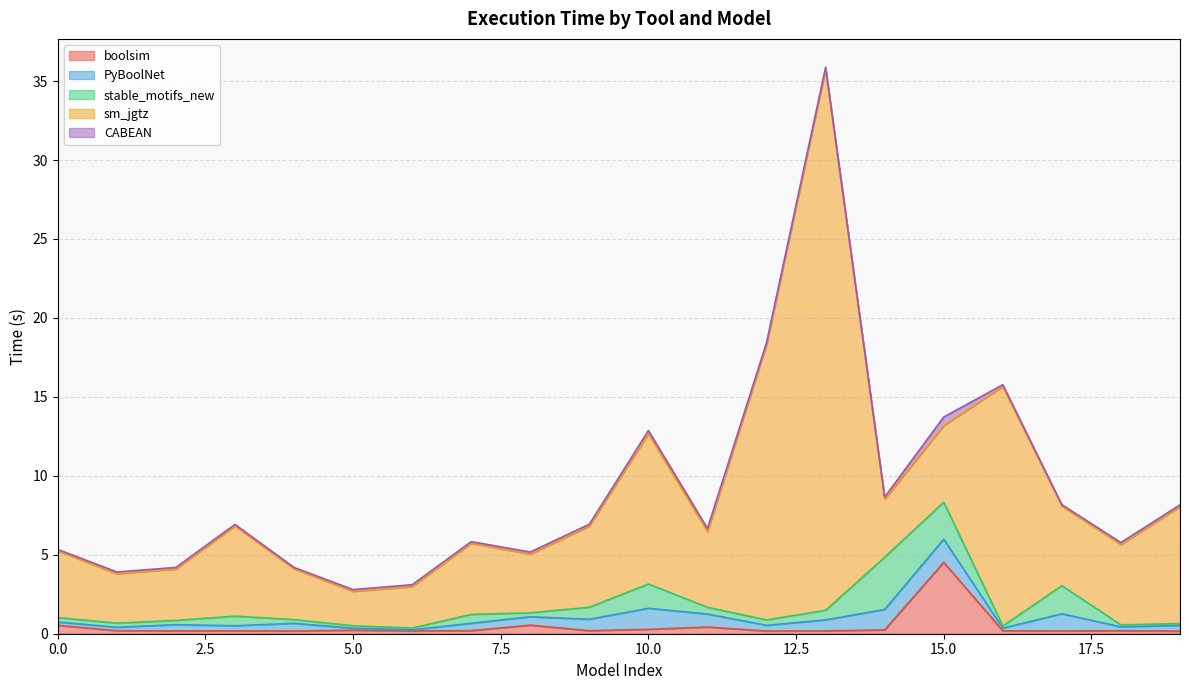

What is the average value of the CABEAN series?

0.1